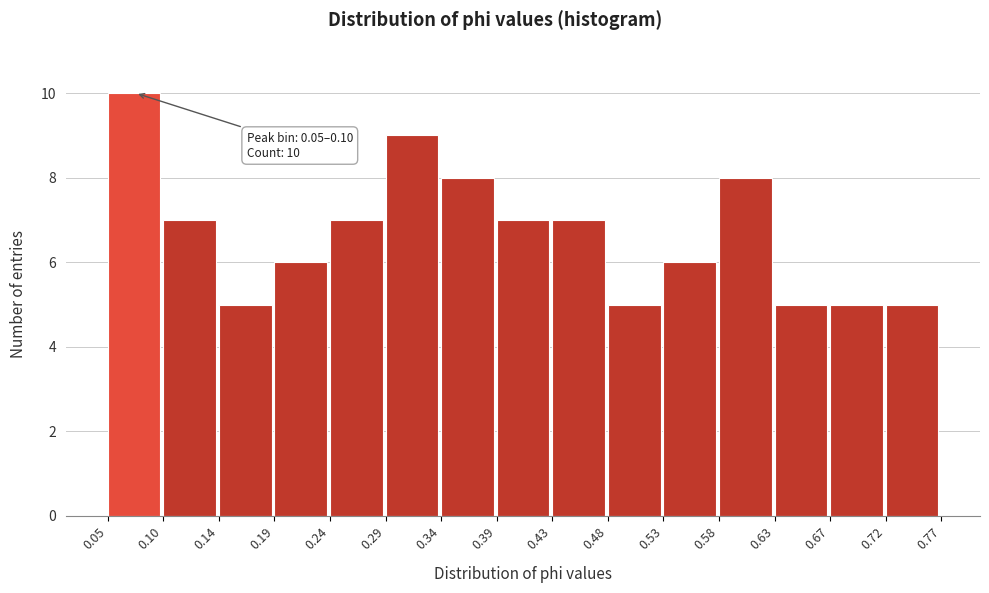

Over which range of the x-axis is the bar tallest?

0.05 to 0.10